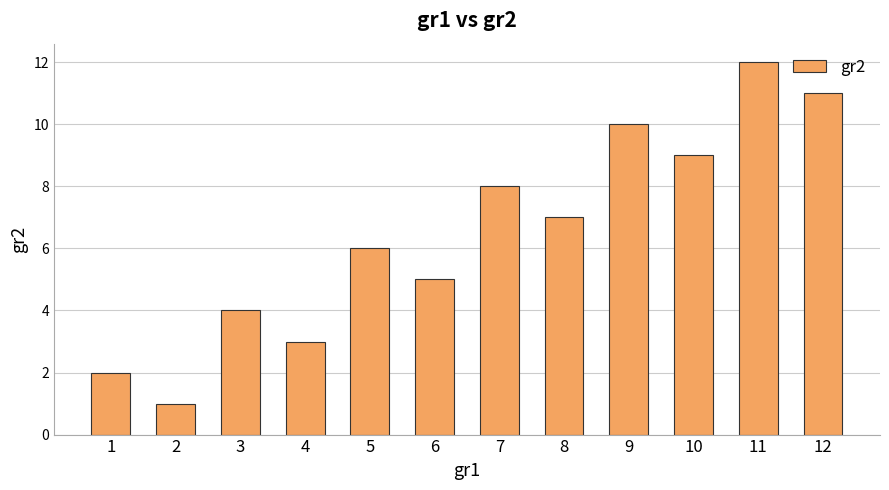

Rank the categories by value from highest to lowest.

11, 12, 9, 10, 7, 8, 5, 6, 3, 4, 1, 2